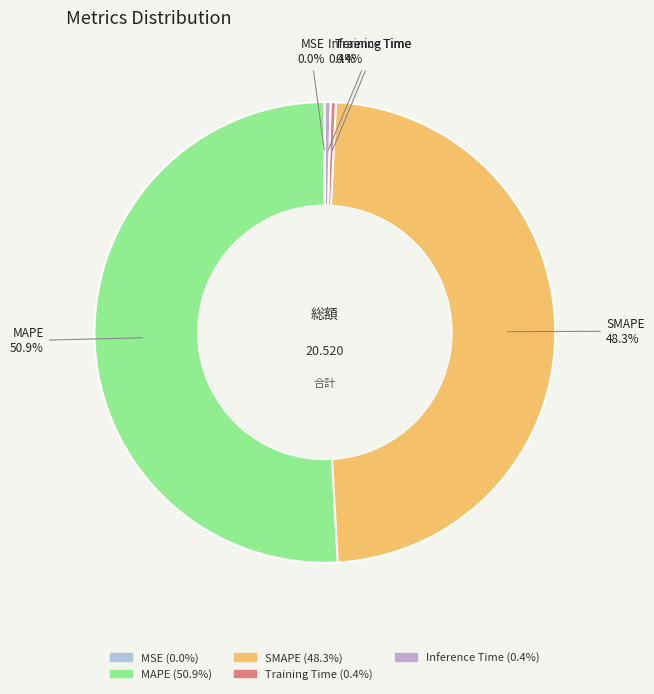

Does Training Time account for over 50% of the chart?

No